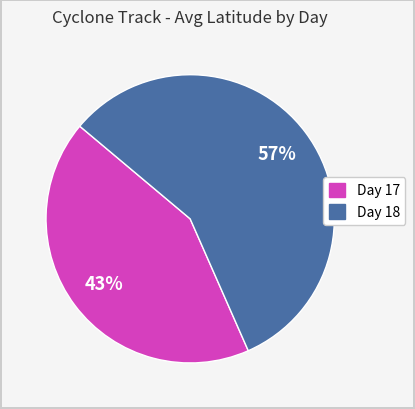

Is there a majority slice in this chart?

Yes